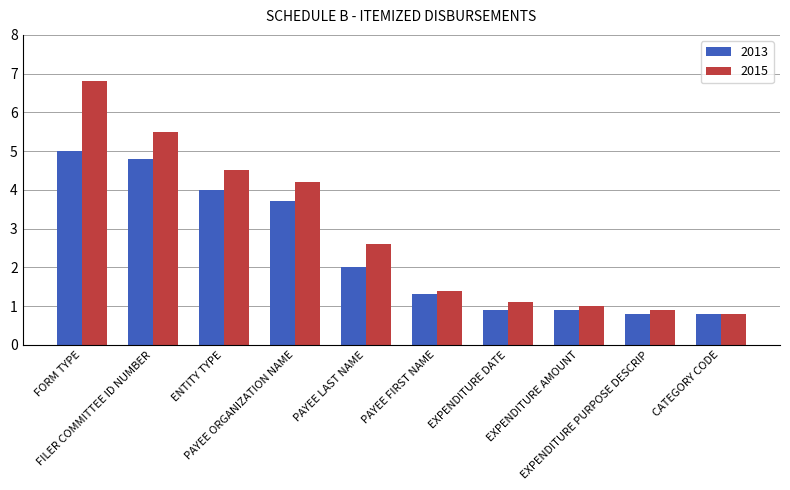

Which series has the largest range (max minus min)?

2015